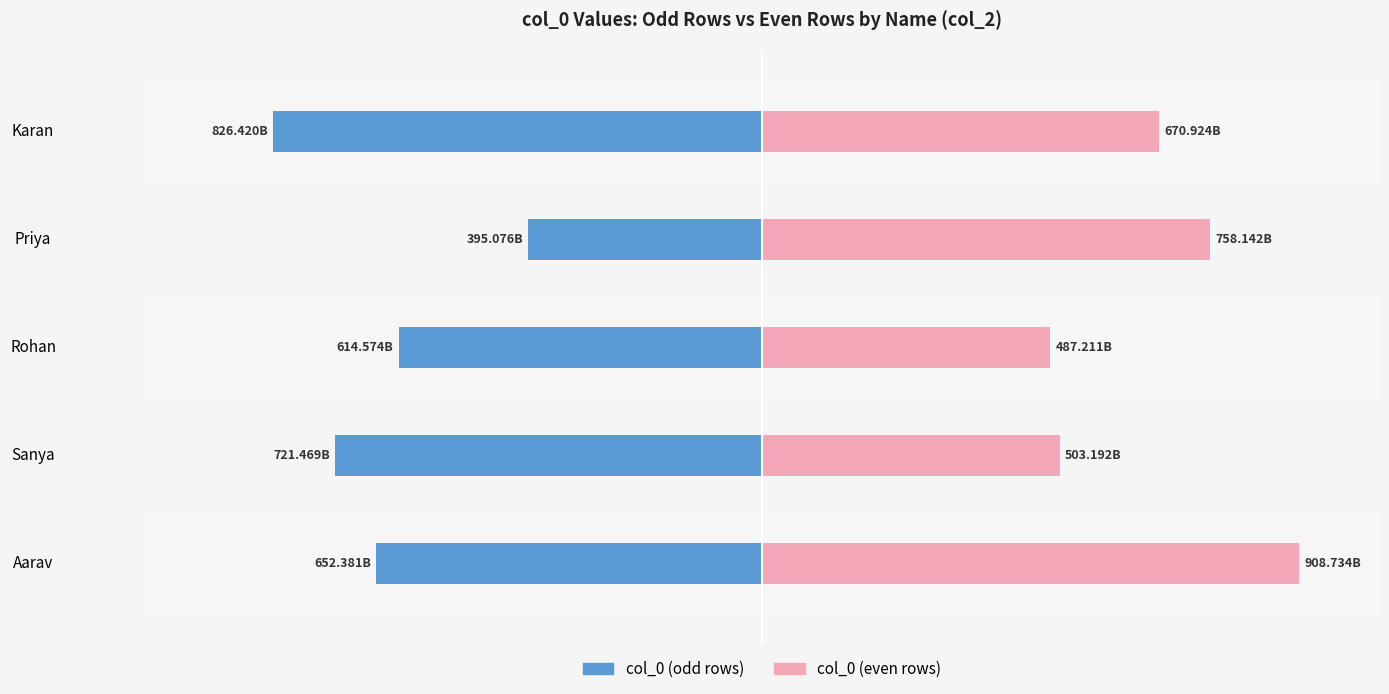

Reading left to right, what are all the values shown in this chart?

col_0 (odd rows): -652381472095	-721468590342	-614573829570	-395076421813	-826419534708
col_0 (even rows): 908734125561	503192071184	487210986345	758142093567	670923845612